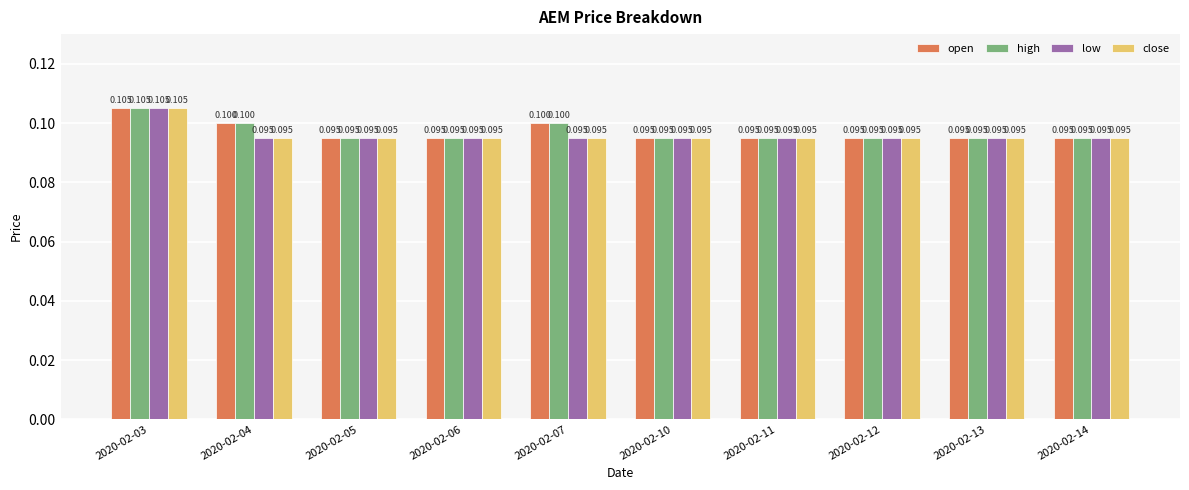

Does the chart contain stacked bars?

No